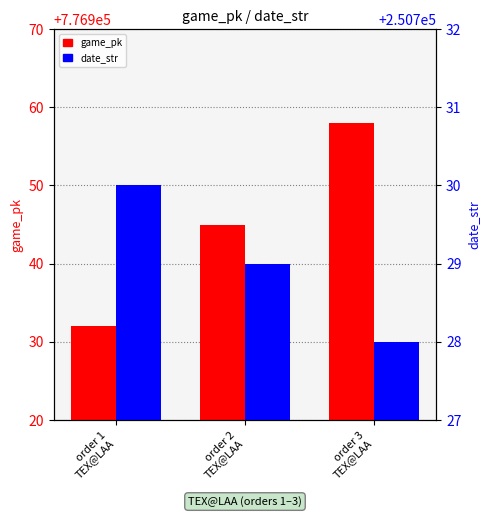

What is the label of the 3rd bar from the left?

order 3
TEX@LAA